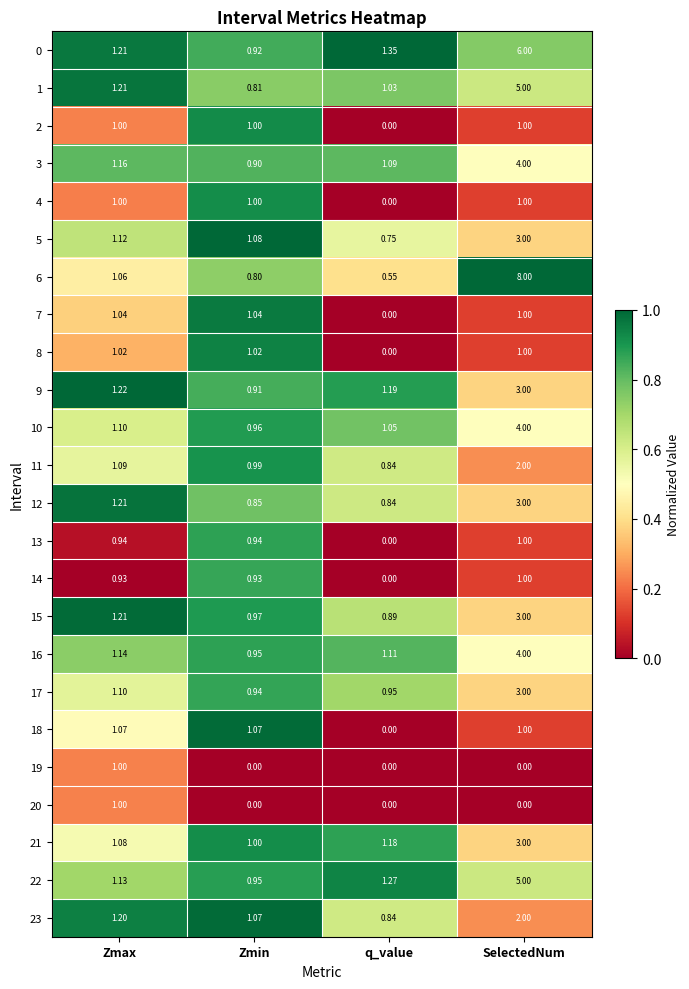

At which category is the sum across all series the highest?

SelectedNum